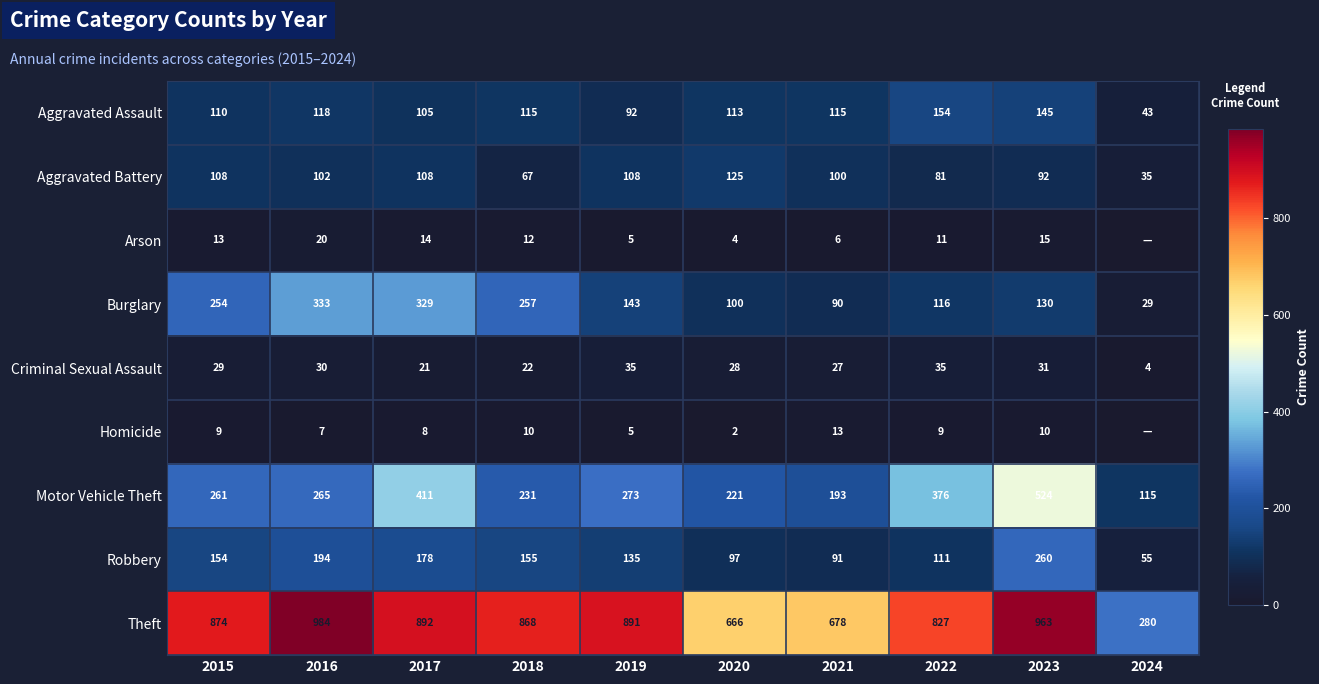

What is the maximum value for Theft?

984